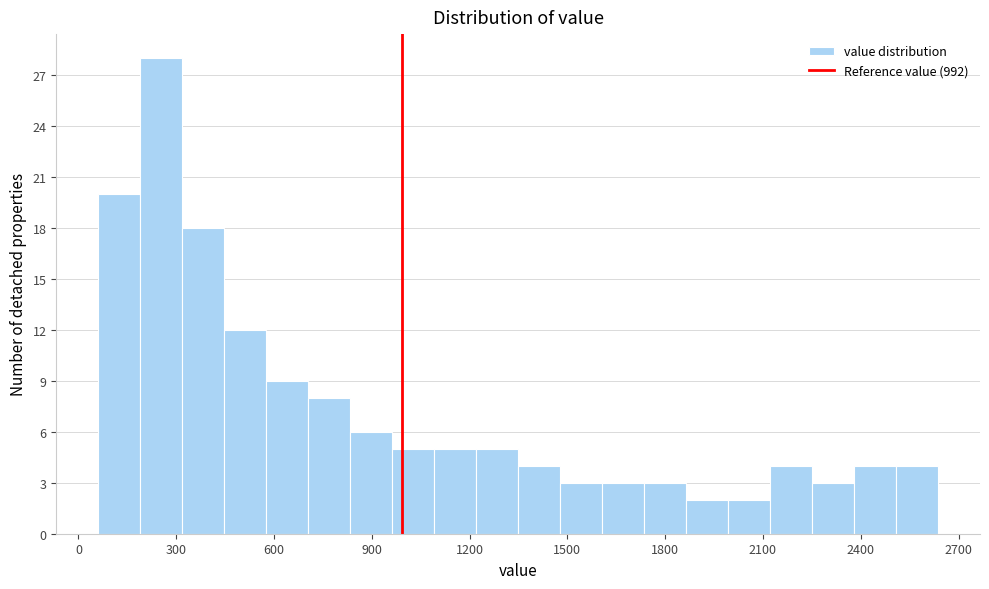

Read against the x-axis, roughly where is the centre of the tallest bar?

250